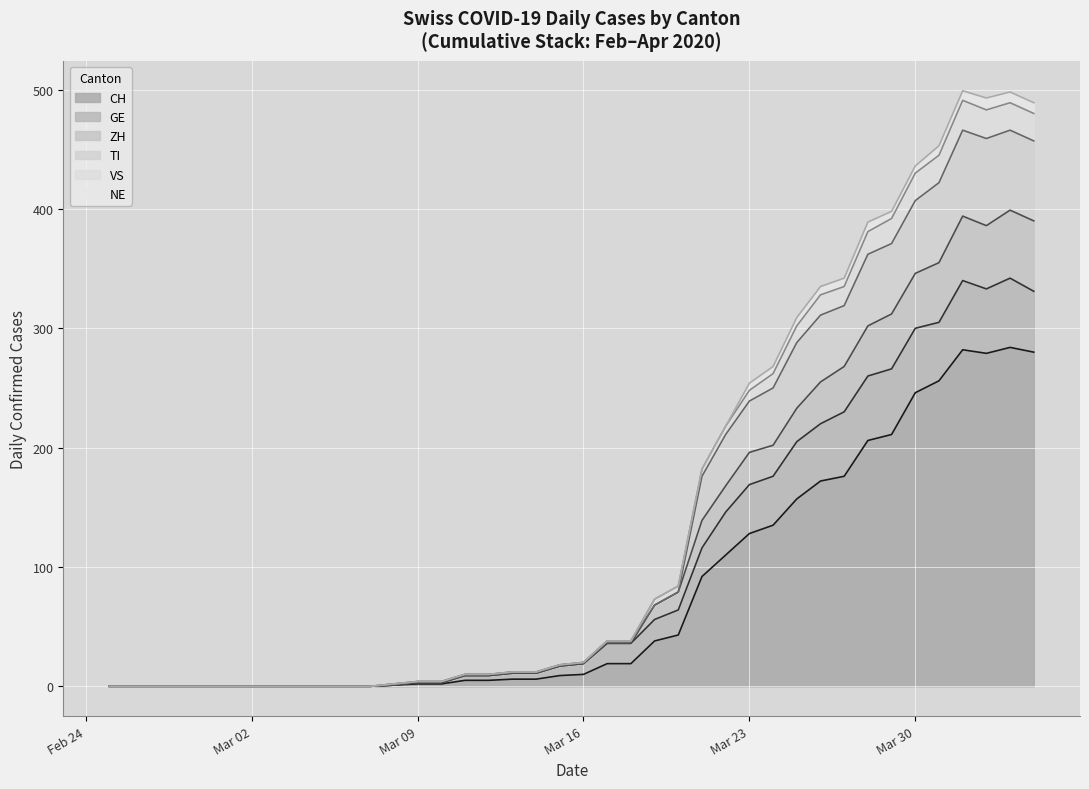

What is the maximum value for CH?

284